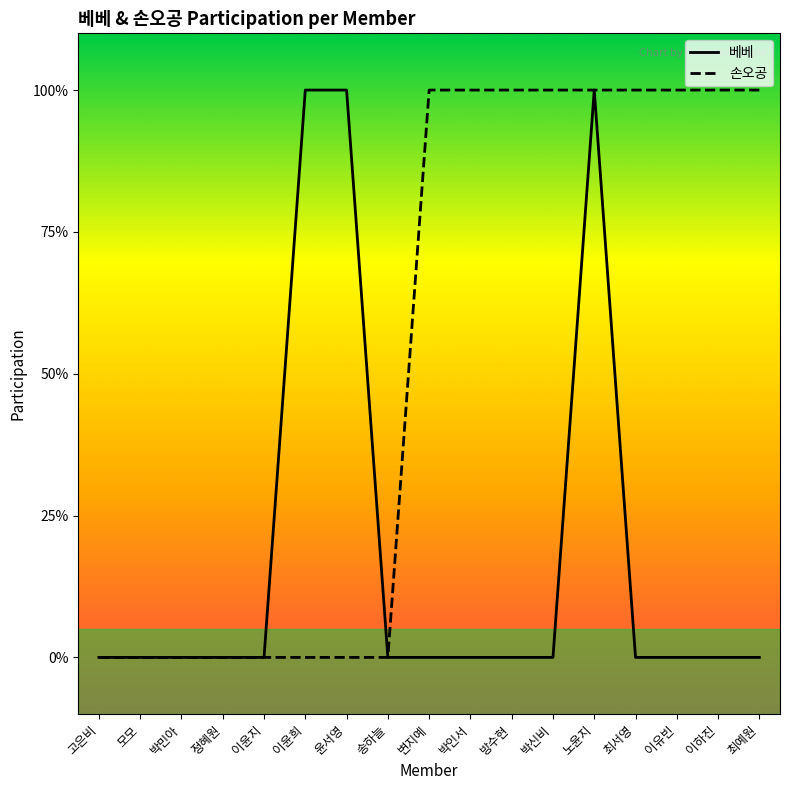

The 베베 series shows 0 at 이윤지. True or false?

True